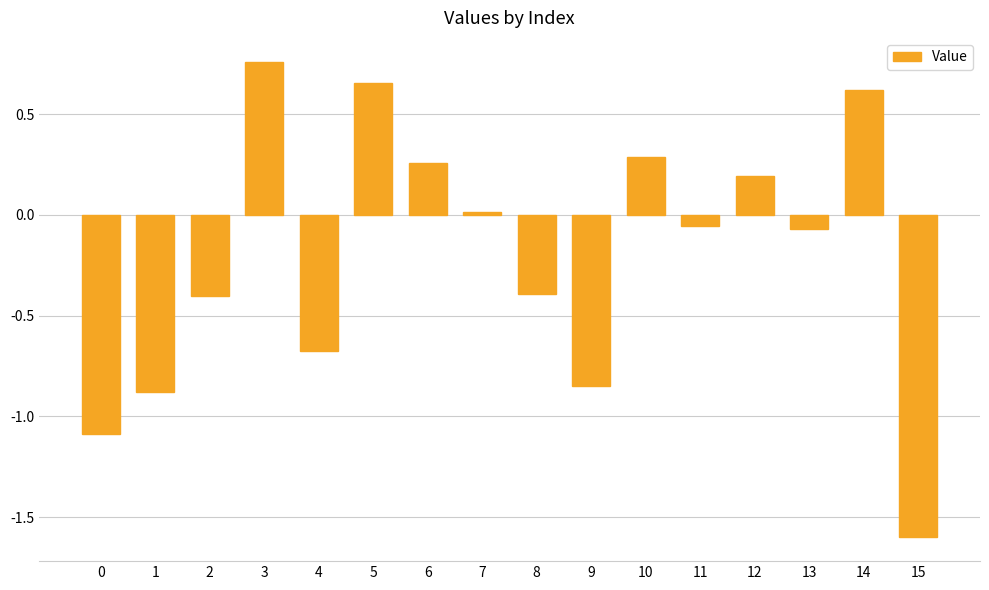

Which has a higher value, 8 or 15?

8